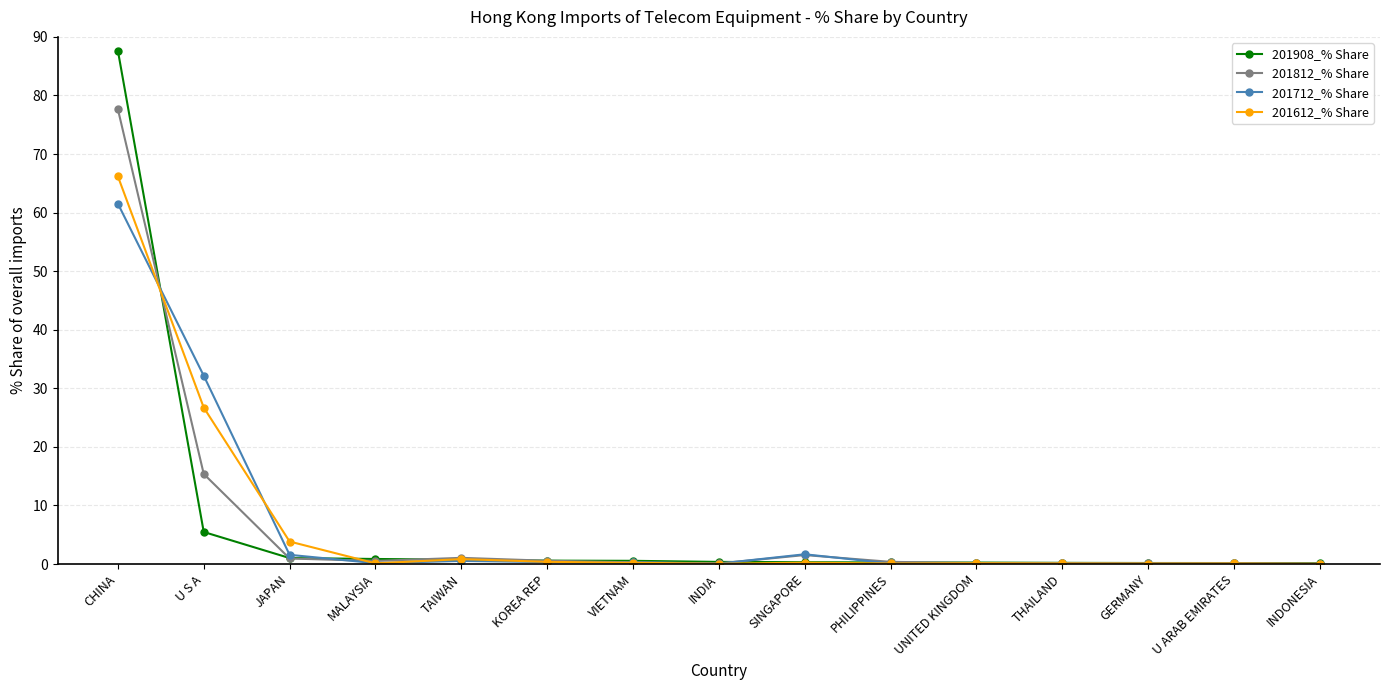

True or false: 201812_% Share has a value of 0.5 at MALAYSIA.

True